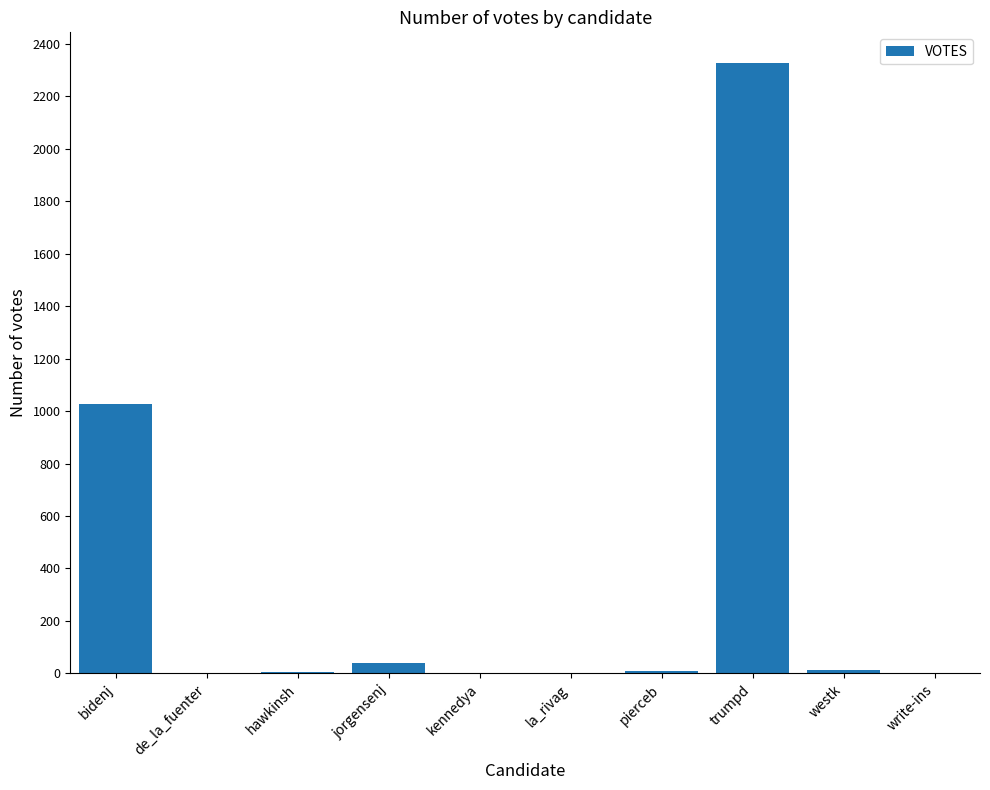

How many data points does each series have?

10